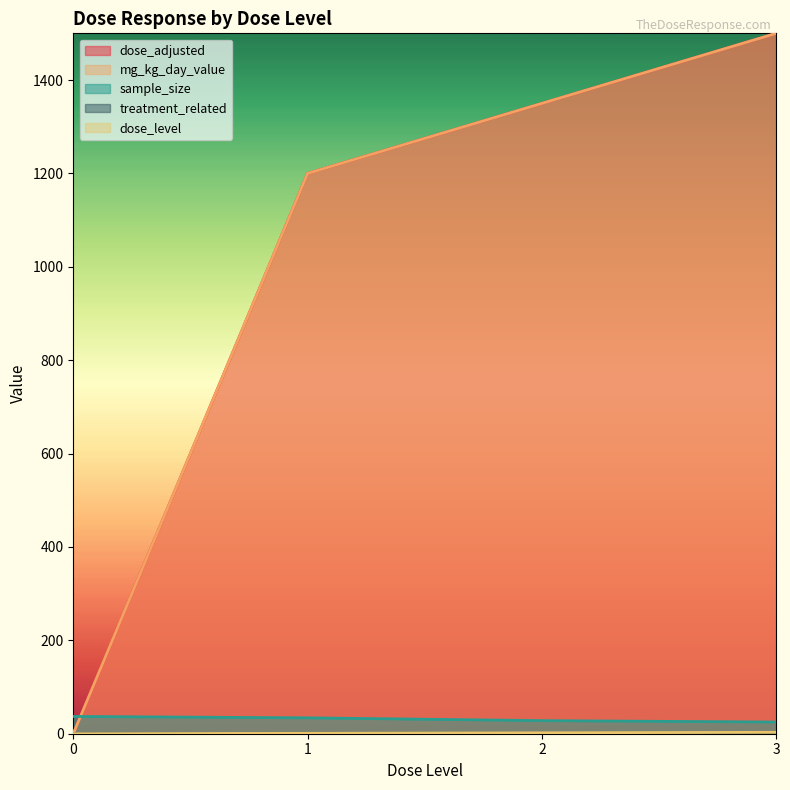

What is the value of the sample_size point at the 2nd from the left?

34